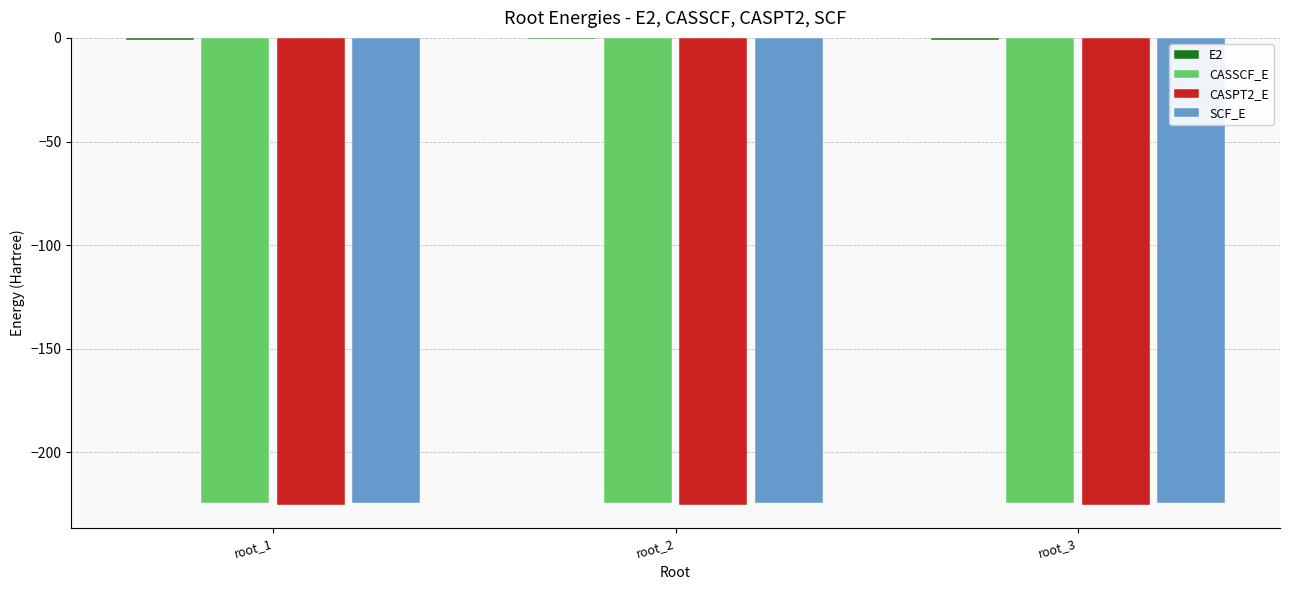

Are the bars grouped side by side (vs. stacked)?

Yes